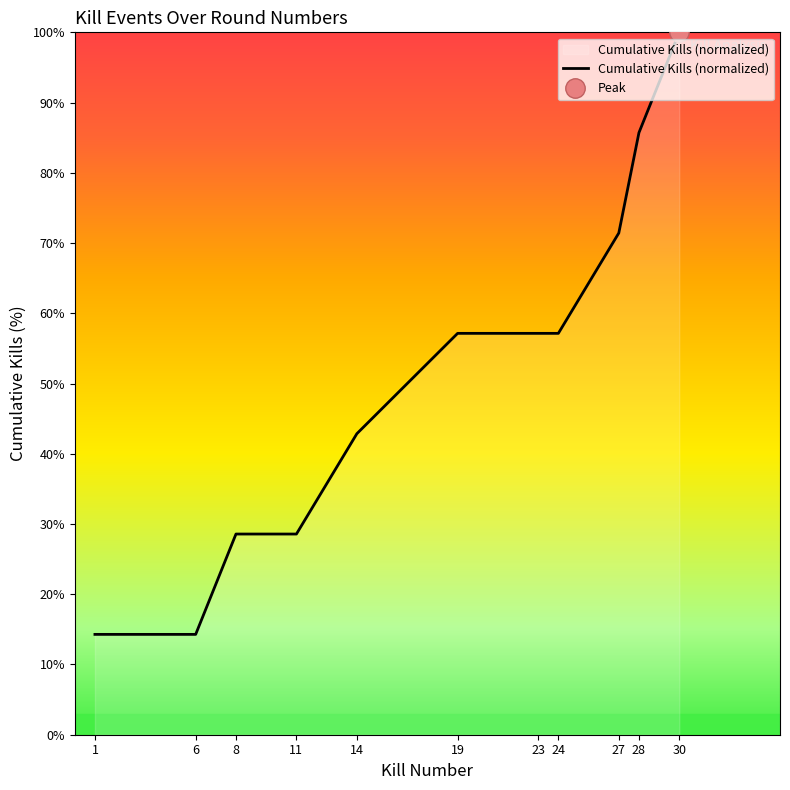

What is the average value?

50.6